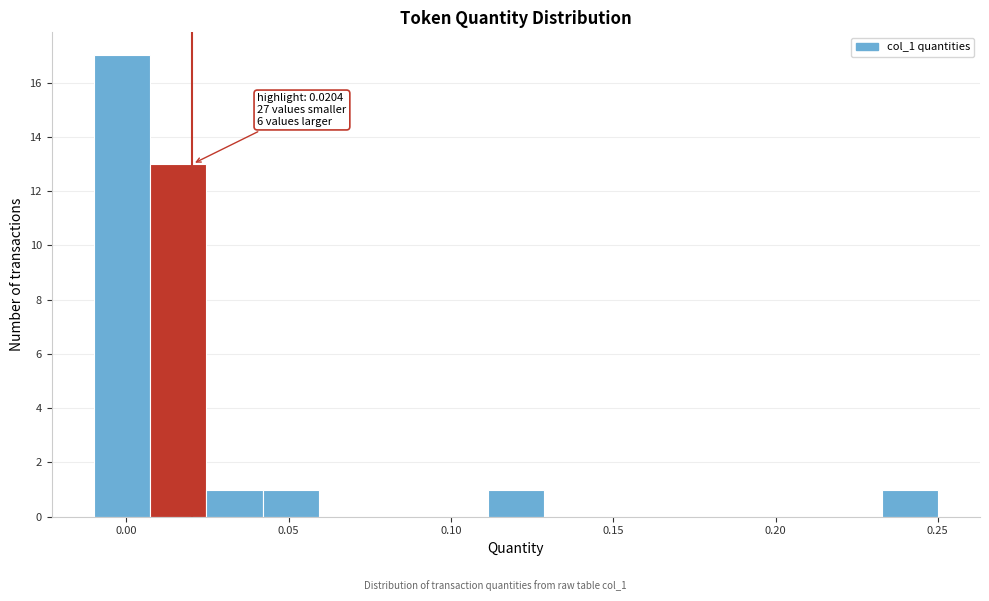

Read against the x-axis, roughly where is the centre of the tallest bar?

0.000